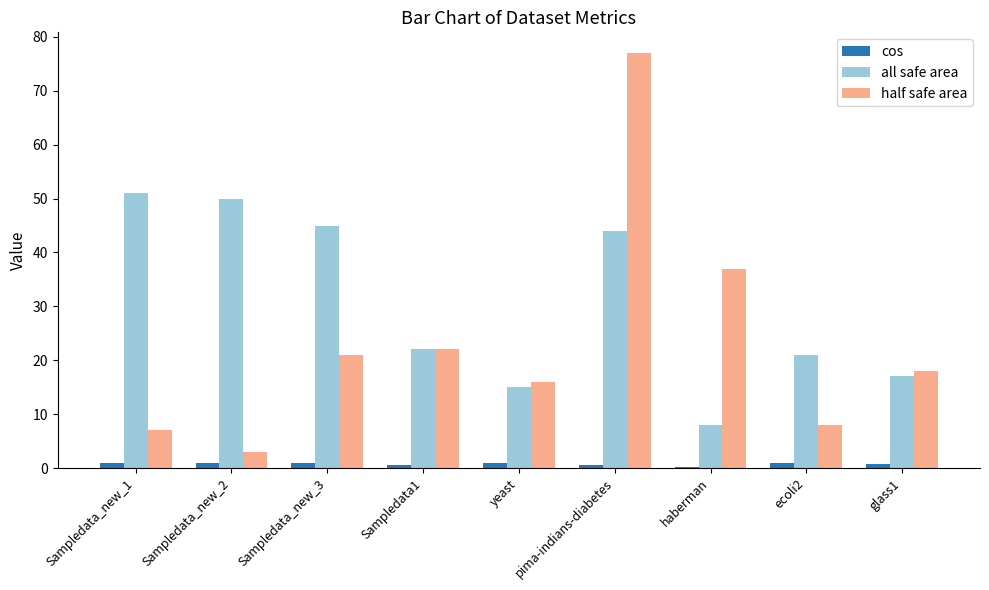

How many categories are shown in the chart?

9